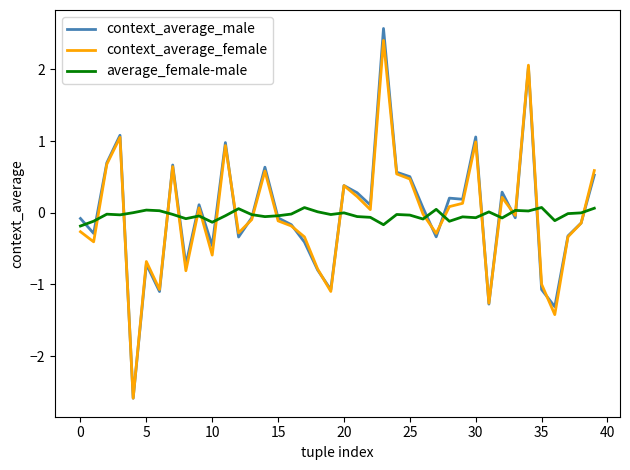

What is the minimum value shown in the chart?

-2.6